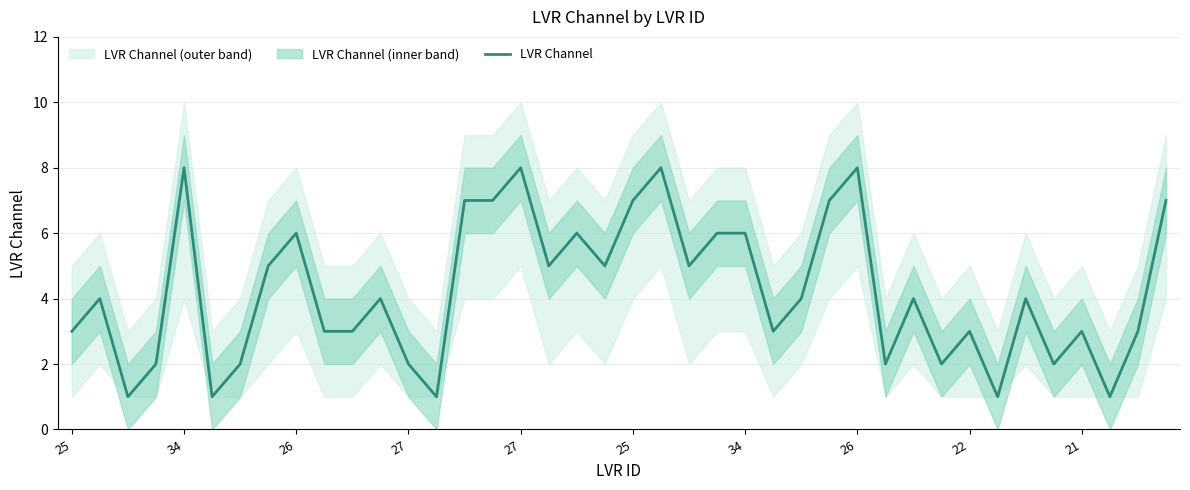

How many categories are shown in the chart?

40